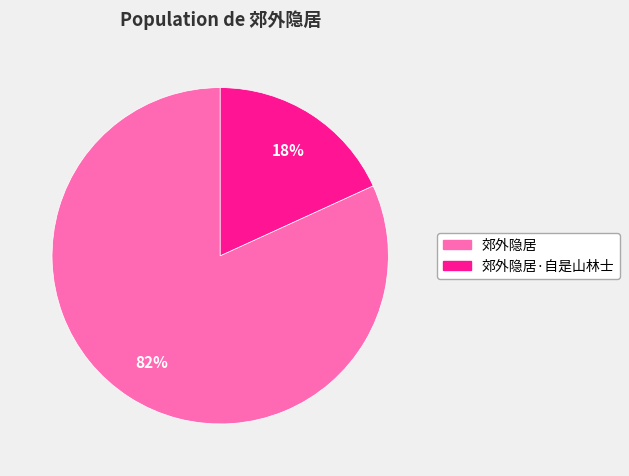

Does any single category account for the majority?

Yes